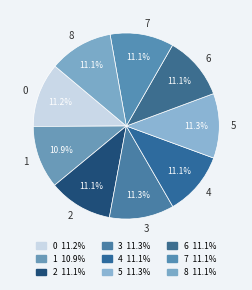

How many segments does this pie chart have?

9